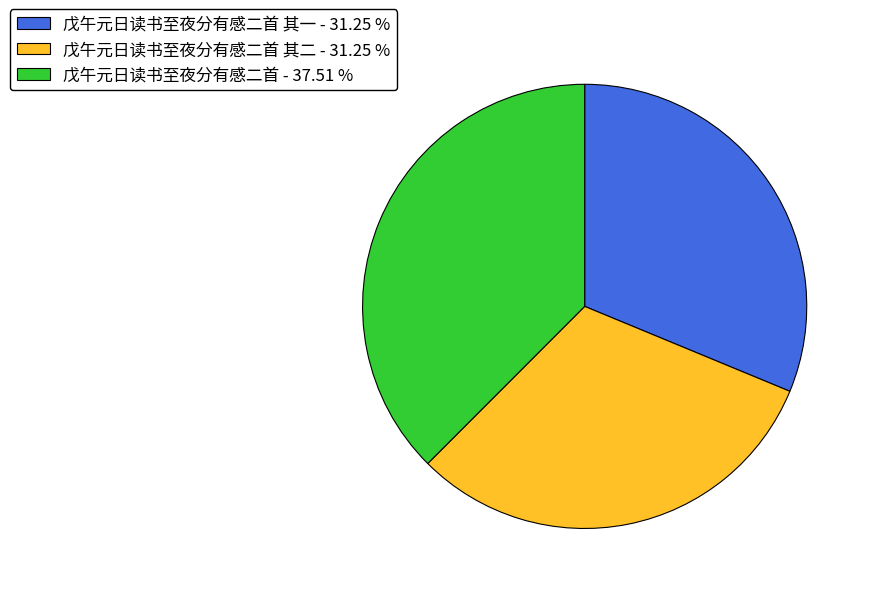

Do 戊午元日读书至夜分有感二首 - 37.51 % and 戊午元日读书至夜分有感二首 其一 - 31.25 % together represent more than half of the pie?

Yes